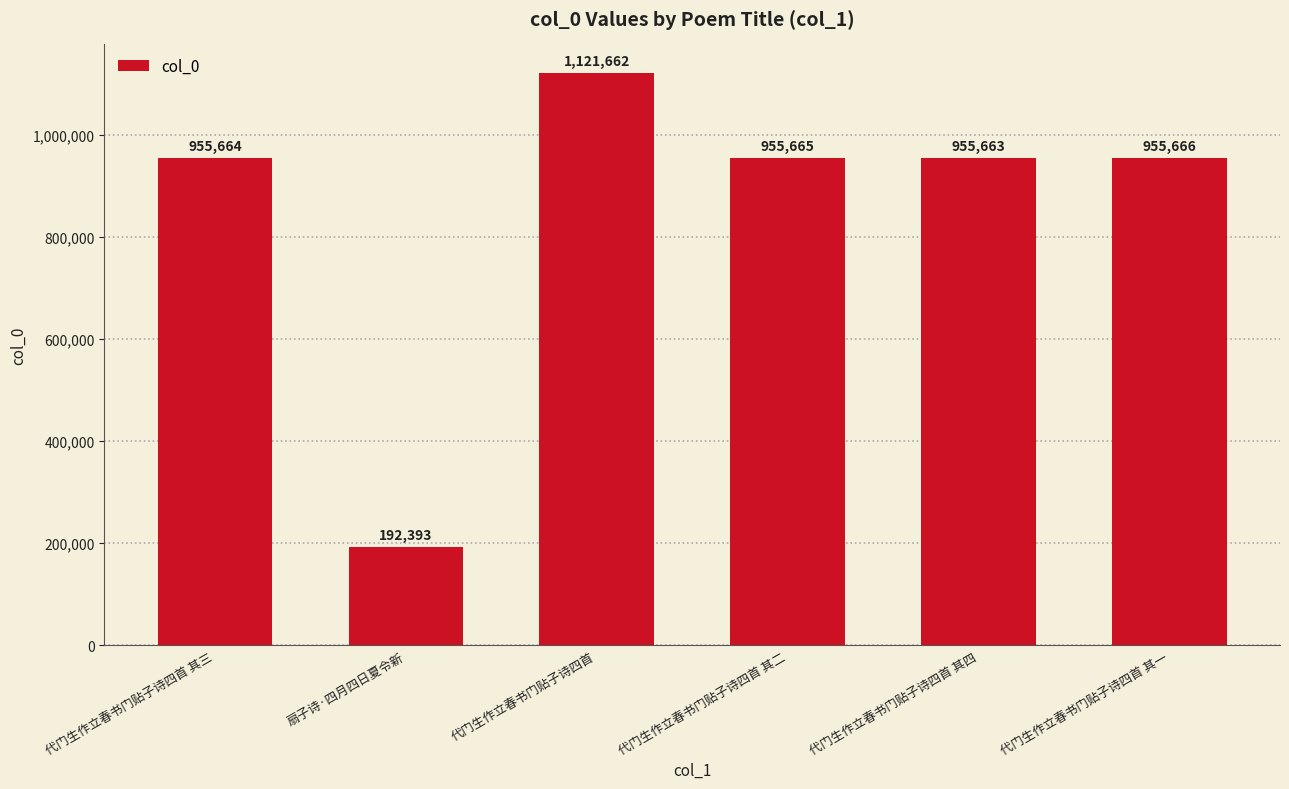

What is the value of the 4th bar from the left?

955665